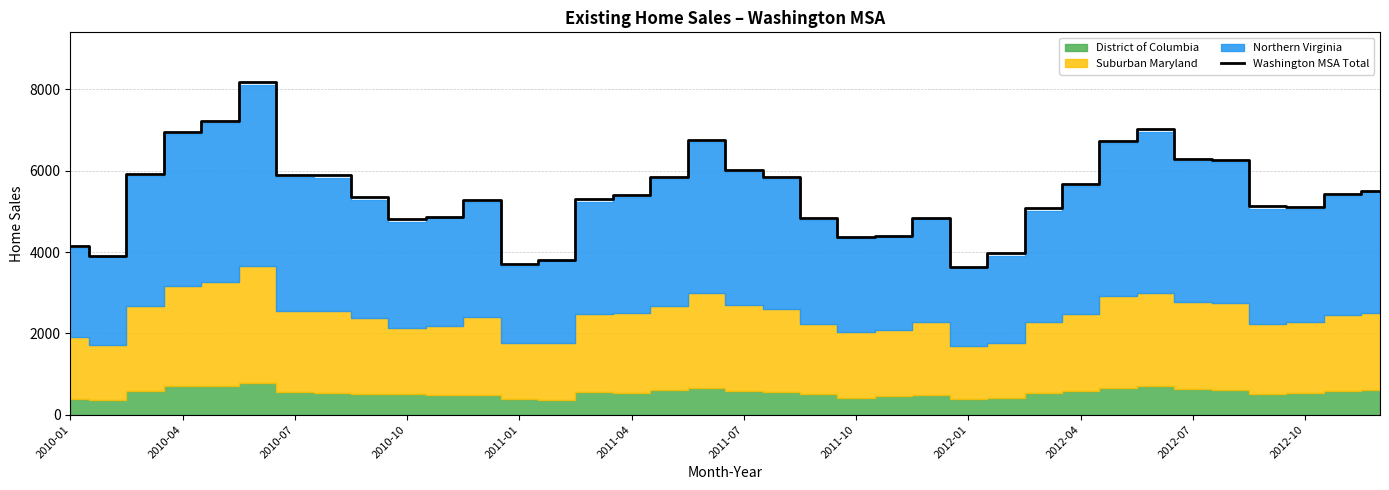

What is the value of the 32nd point from the left?

6277